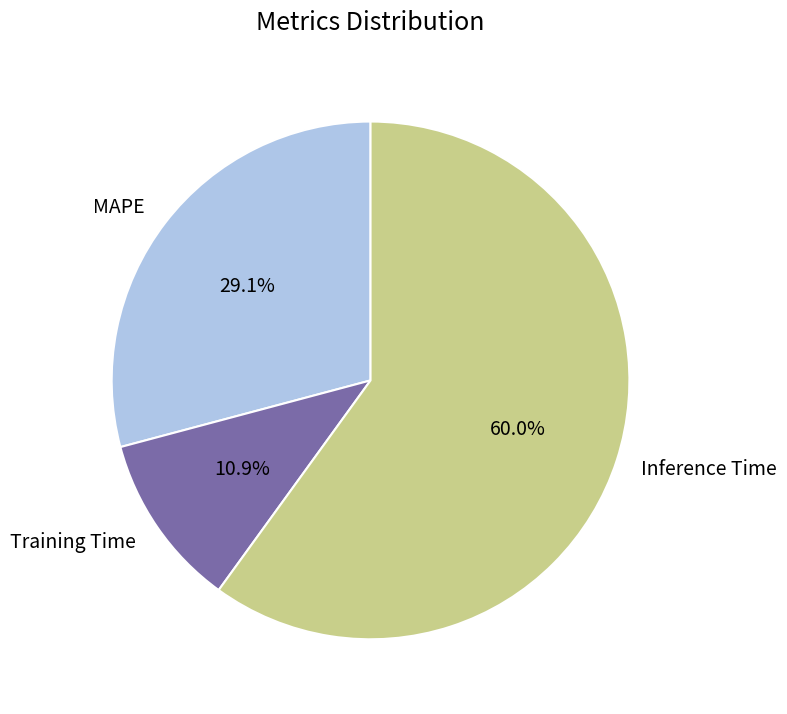

Which slice is the largest?

Inference Time